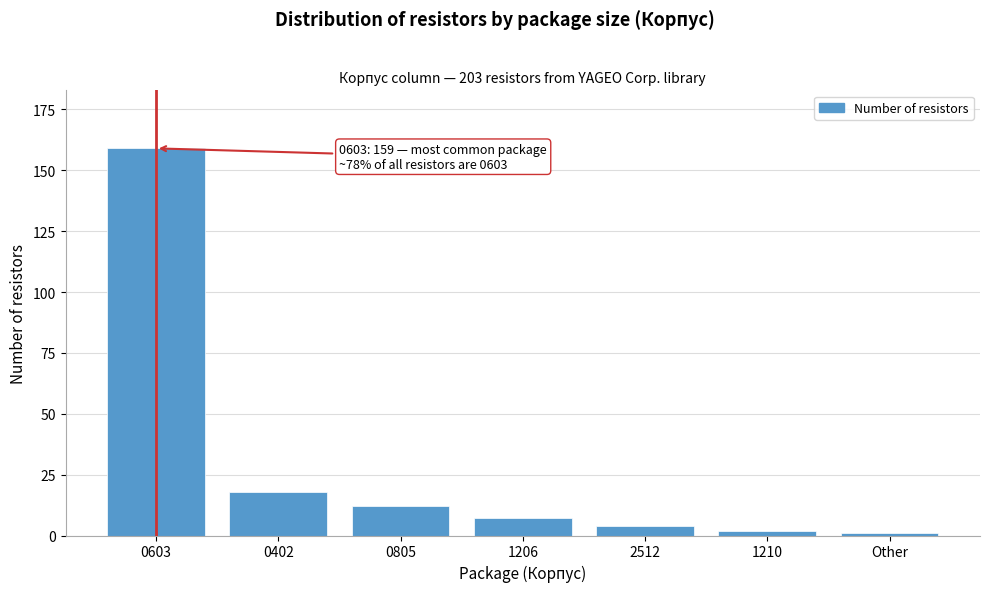

Reading left to right, list all the values displayed in this chart.

159	18	12	7	4	2	1